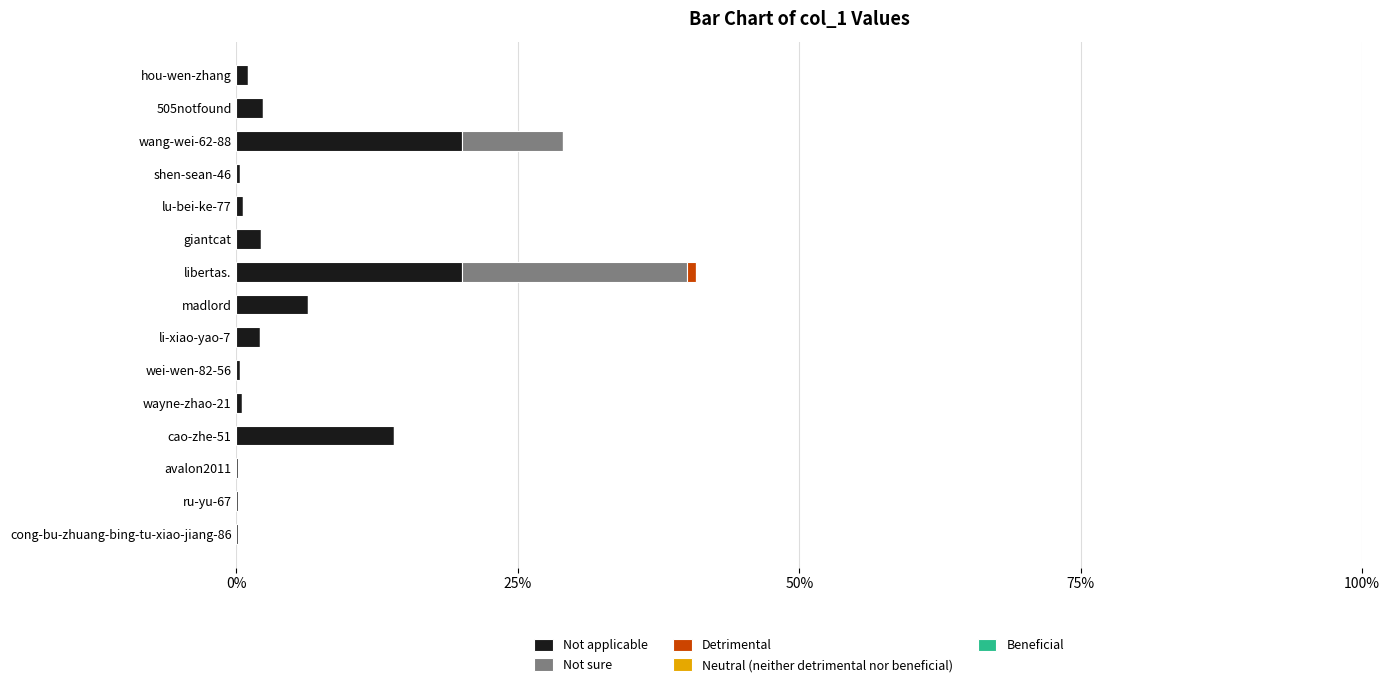

The value of Not applicable at cao-zhe-51 is 14.0. True or false?

True